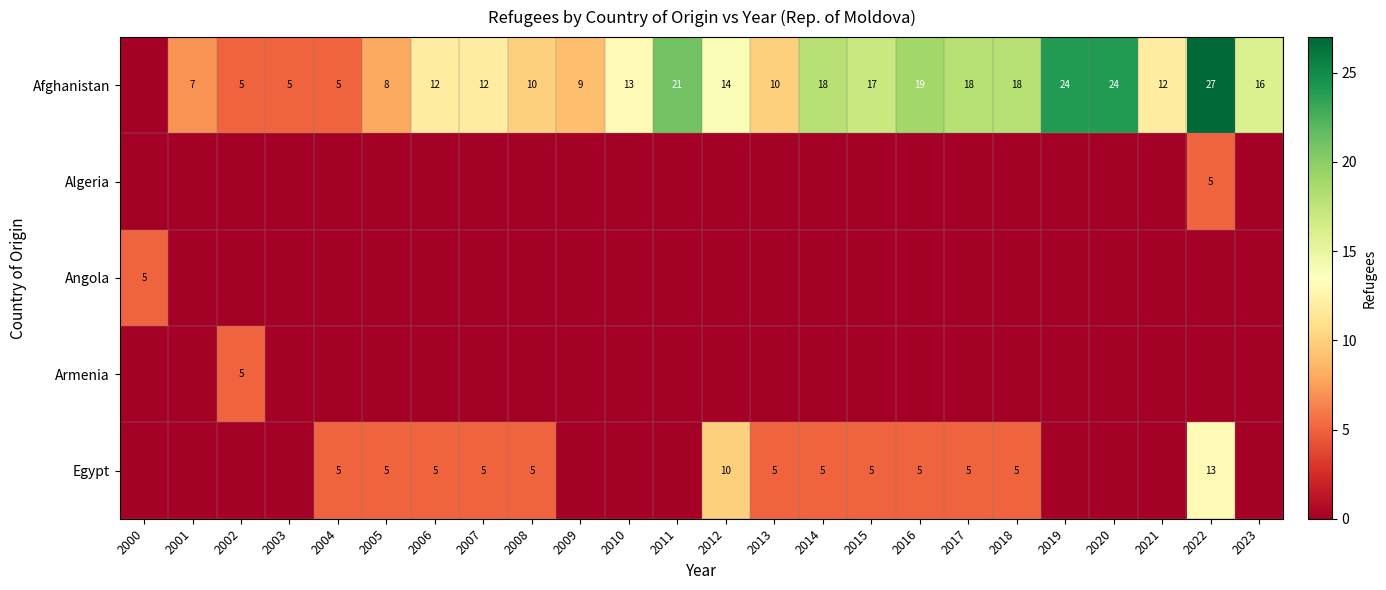

What is the sum of the Afghanistan values at 2020 and 2017?

42